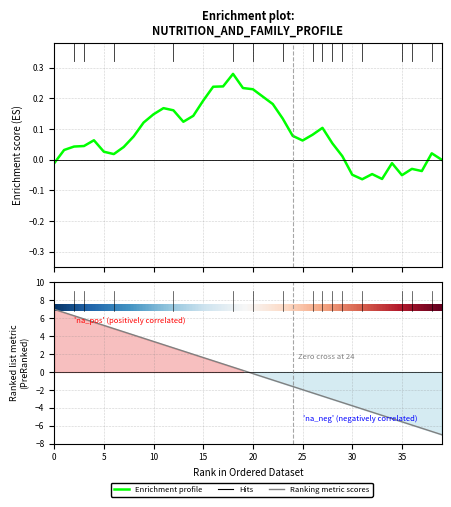

Which series reaches the maximum Y coordinate?

Ranking metric scores